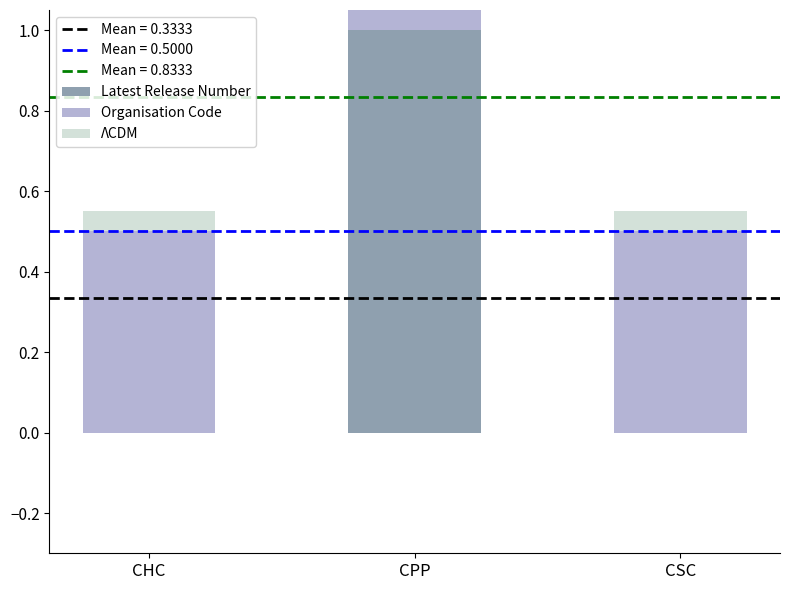

How many groups of bars are there?

3